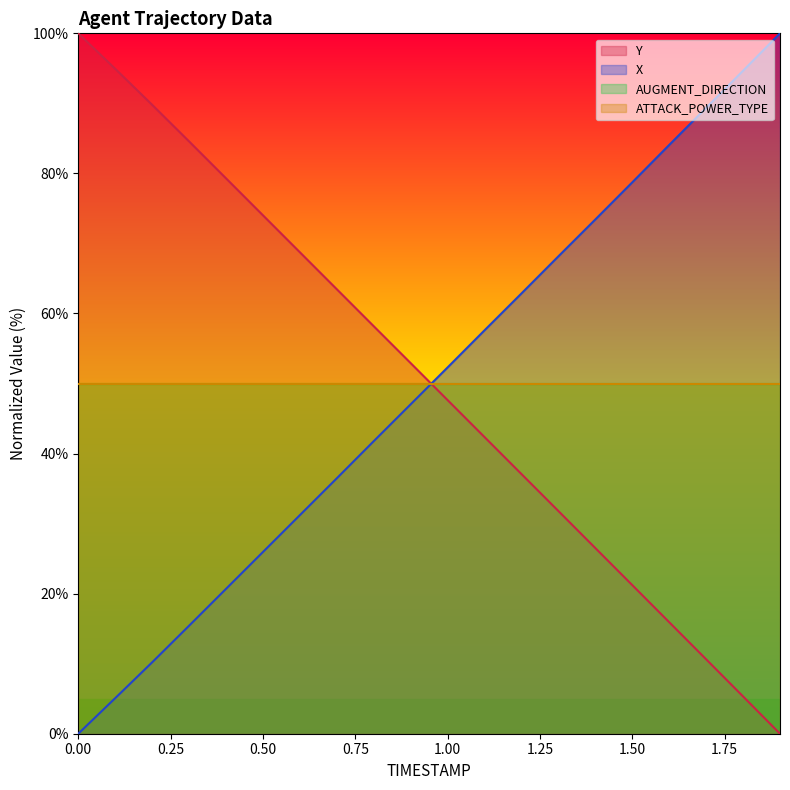

What is the average value of the Y series?

50.2